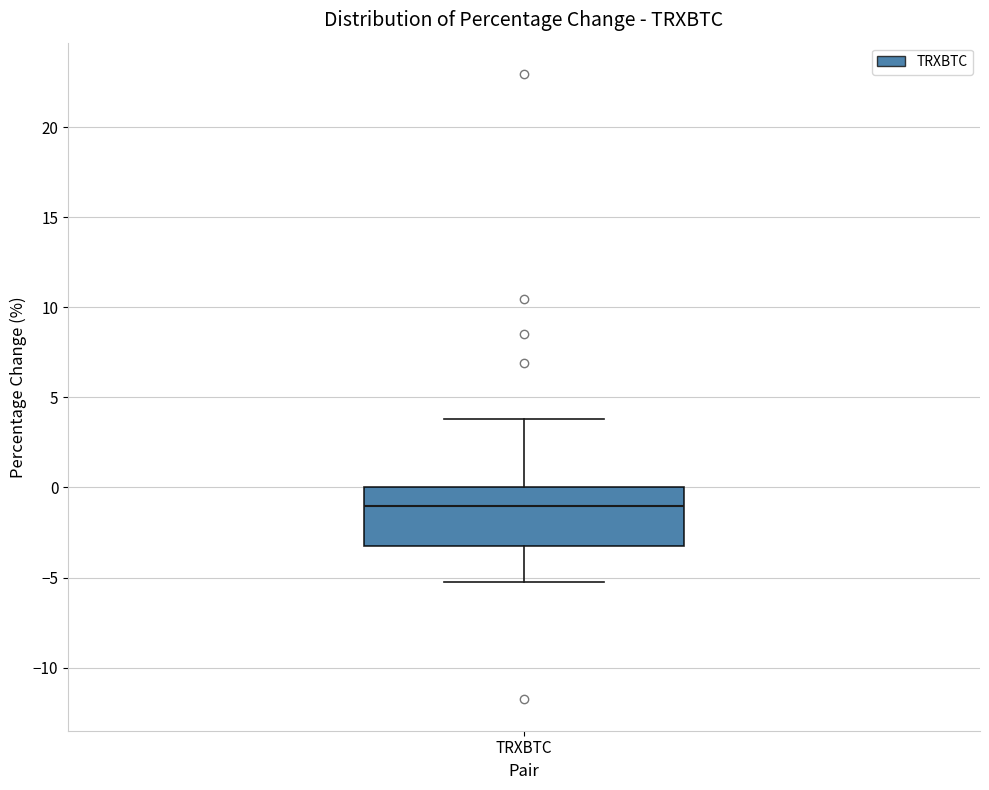

Transcribe this box plot: give where the median line is, the range the box spans, and where the two whiskers end, as read against the y-axis. The values are not printed on the chart, so give them approximately, as read against the axis.

median -1.0, box -3.5 to 0.0, whiskers -5.0 to 4.0